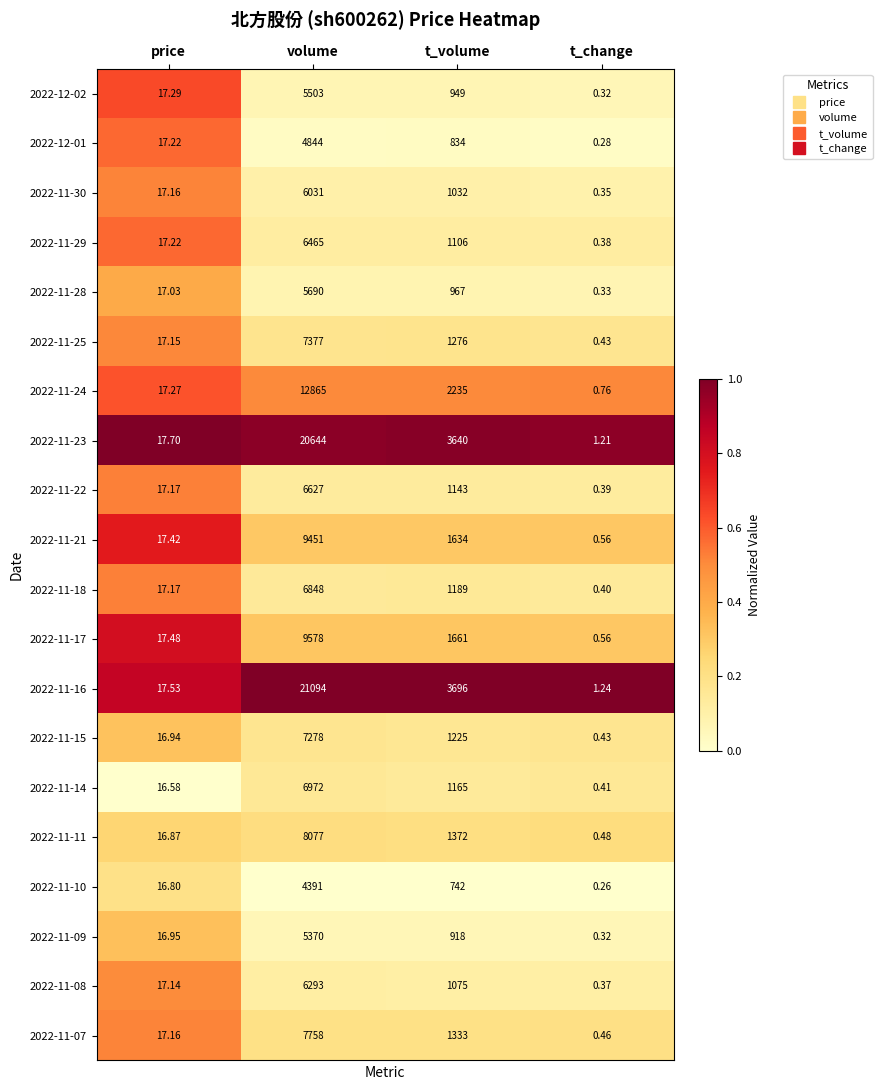

Which series has the largest total across all categories?

2022-11-16